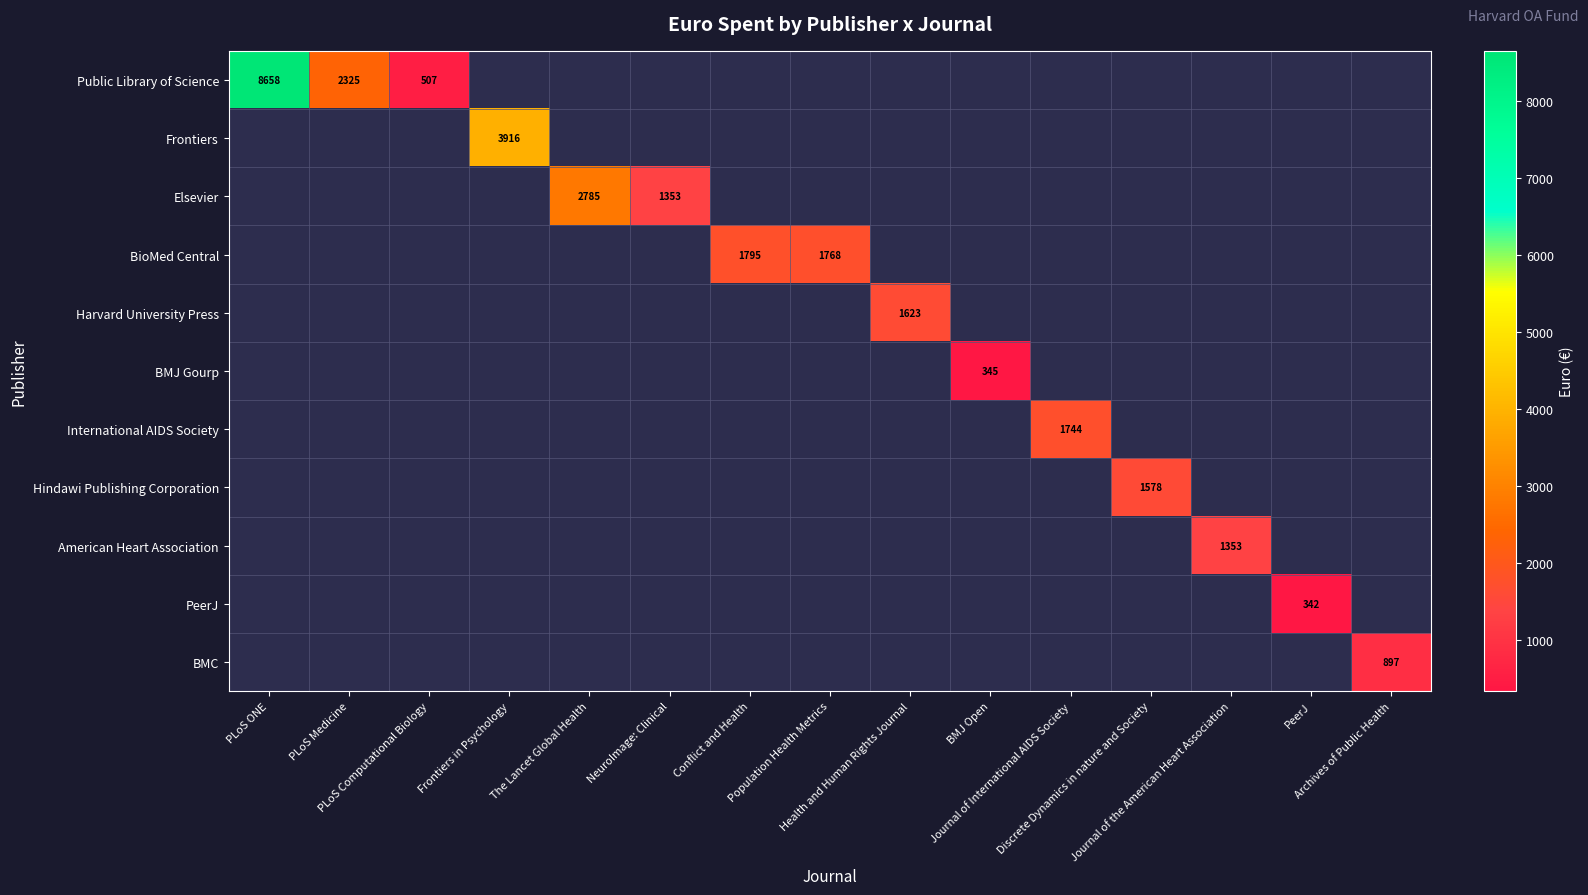

What is the difference between the highest and lowest values at Discrete Dynamics in nature and Society?

1578.3